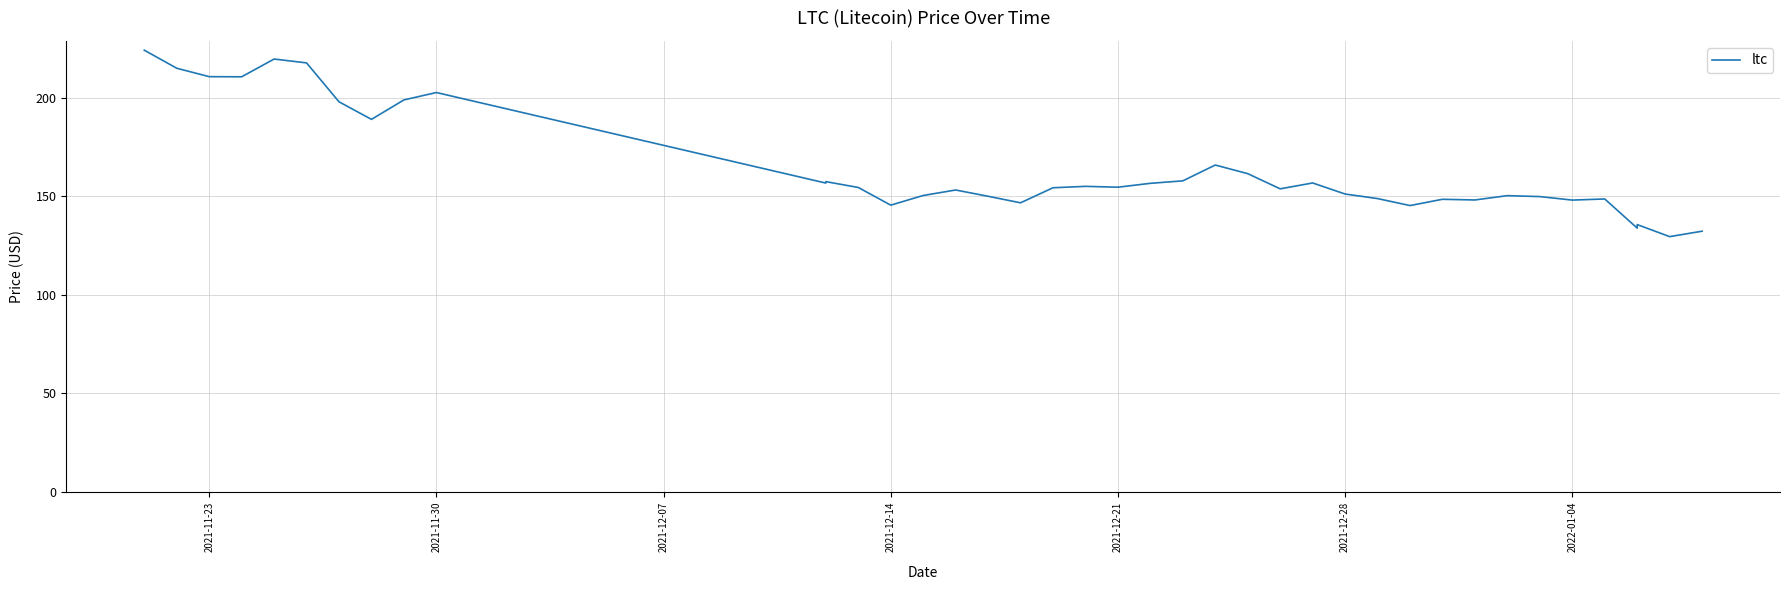

How many points are lower than both their immediate neighbors (excluding endpoints)?

12